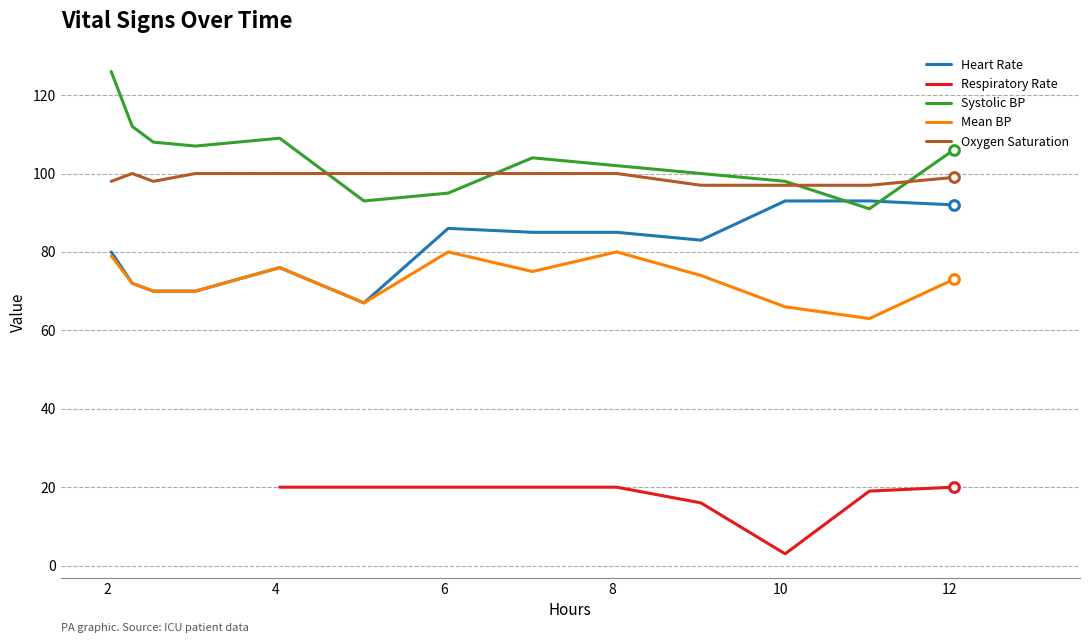

What is the lowest value of the Heart Rate series?

67